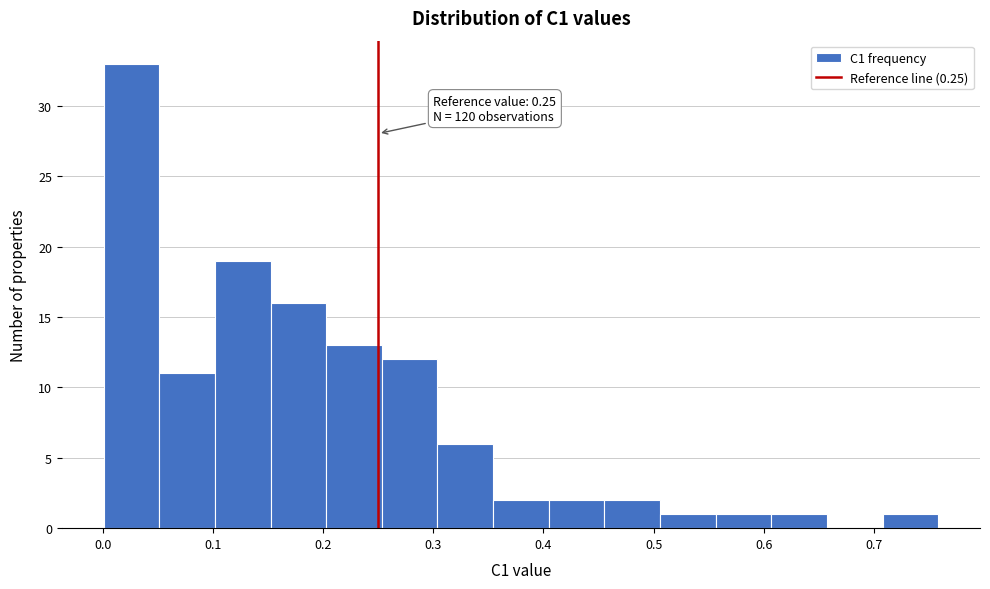

Over which range of the x-axis is the bar tallest?

0.00 to 0.05